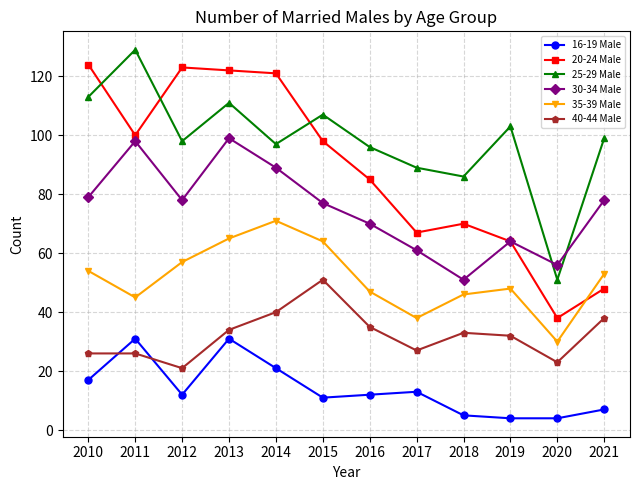

In 40-44 Male, how many points are lower than both neighbors (excluding endpoints)?

3